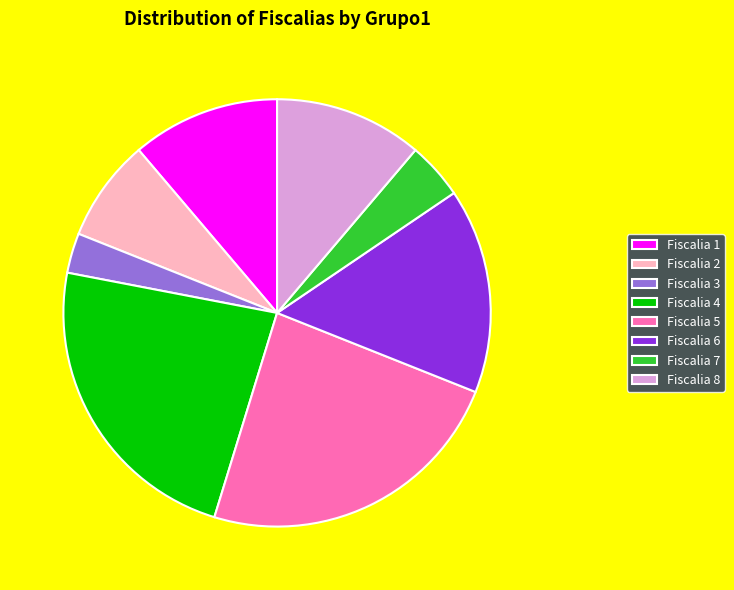

Between Fiscalia 2 and Fiscalia 6, which is larger?

Fiscalia 6